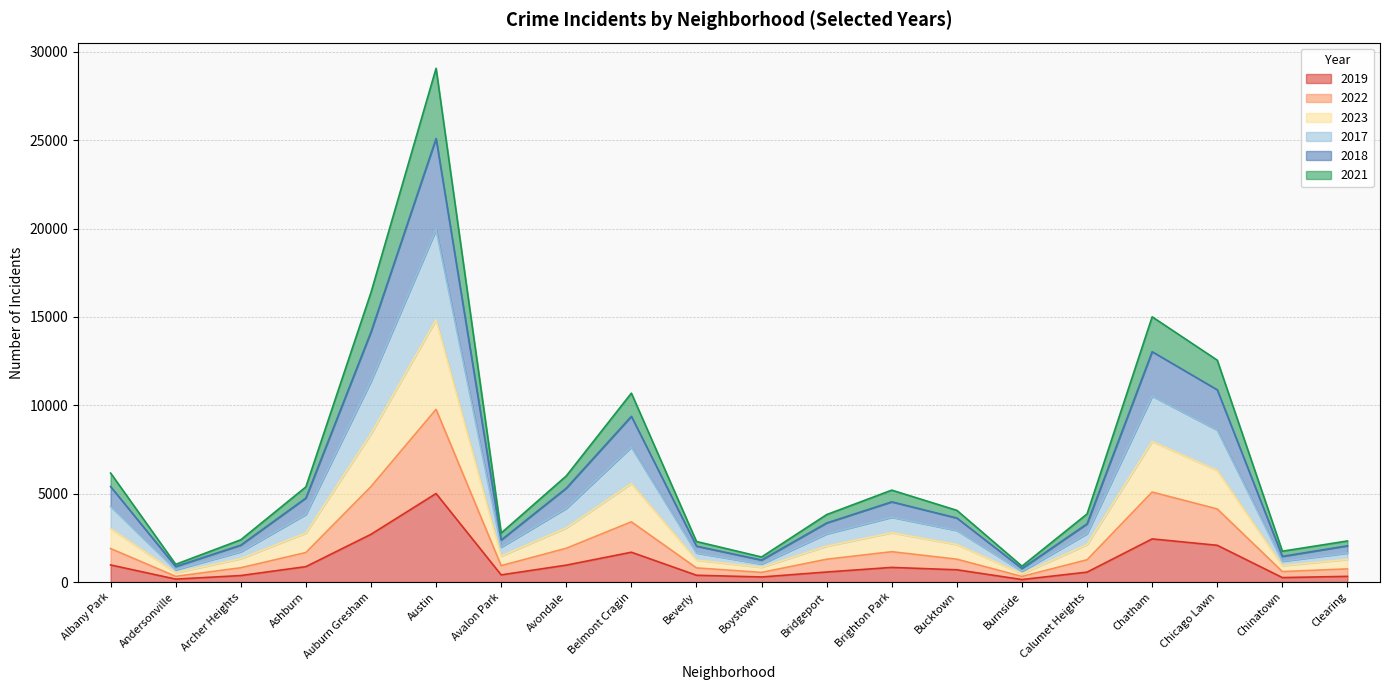

At which category is the sum across all series the highest?

Austin